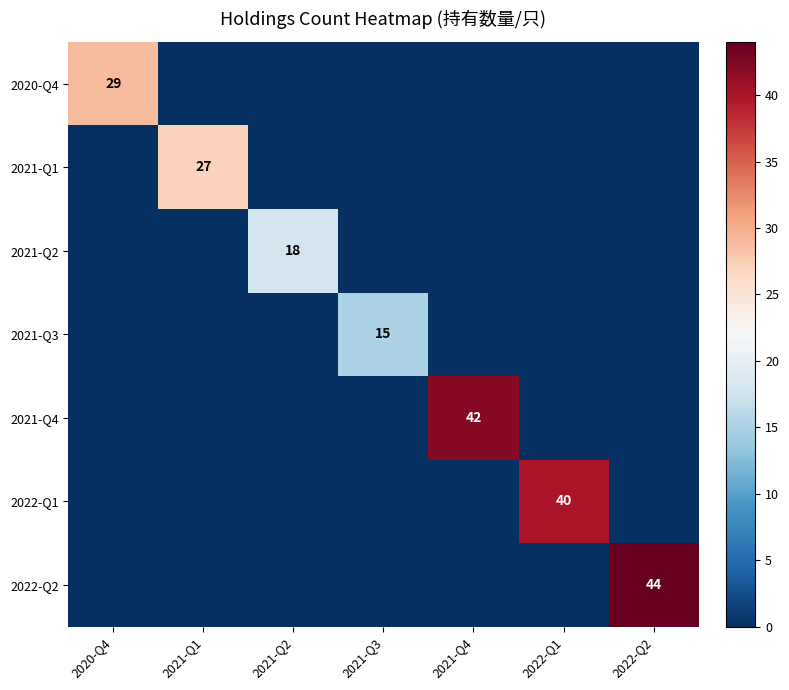

Is it true that 2020-Q4 equals -11 at 2021-Q1?

False